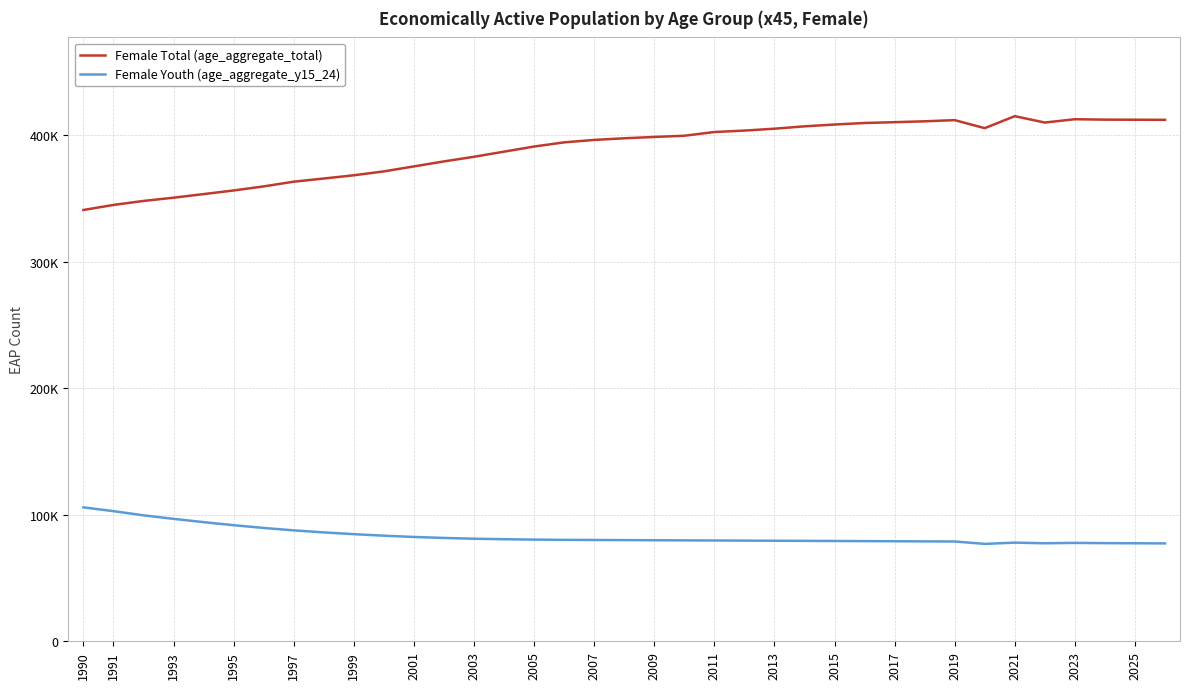

At how many categories does at least one series exceed 357032?

31